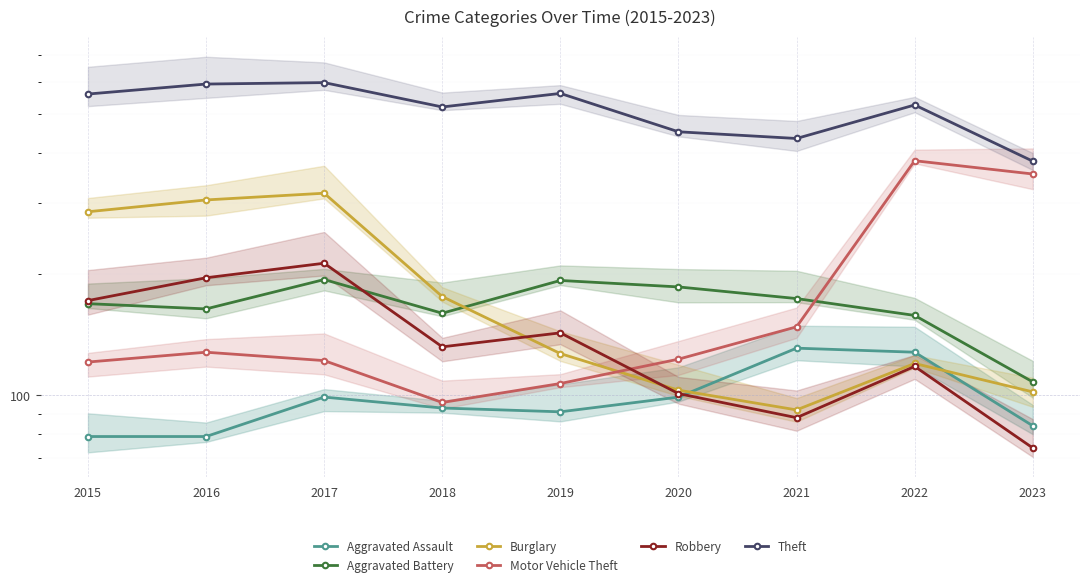

What is the minimum value for Motor Vehicle Theft?

96